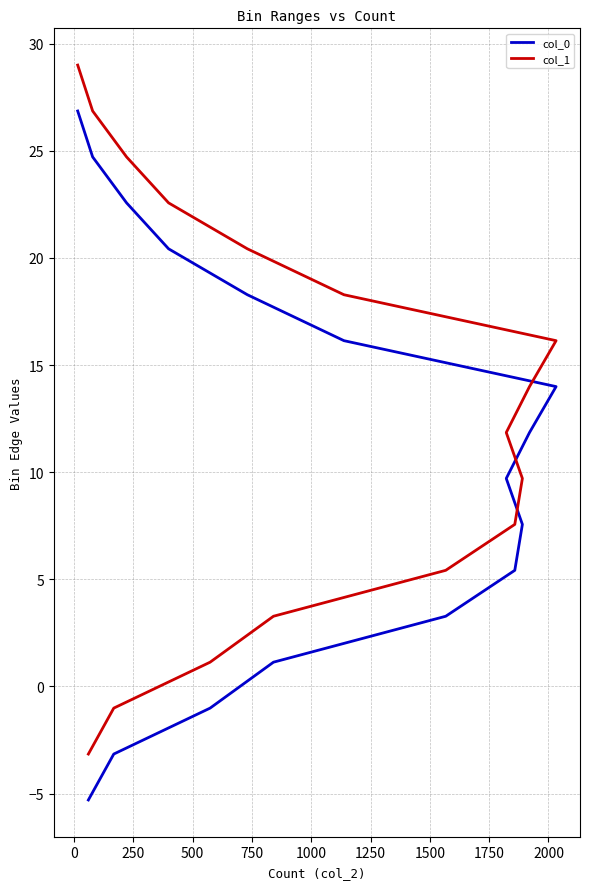

How many values in col_0 are below zero?

3